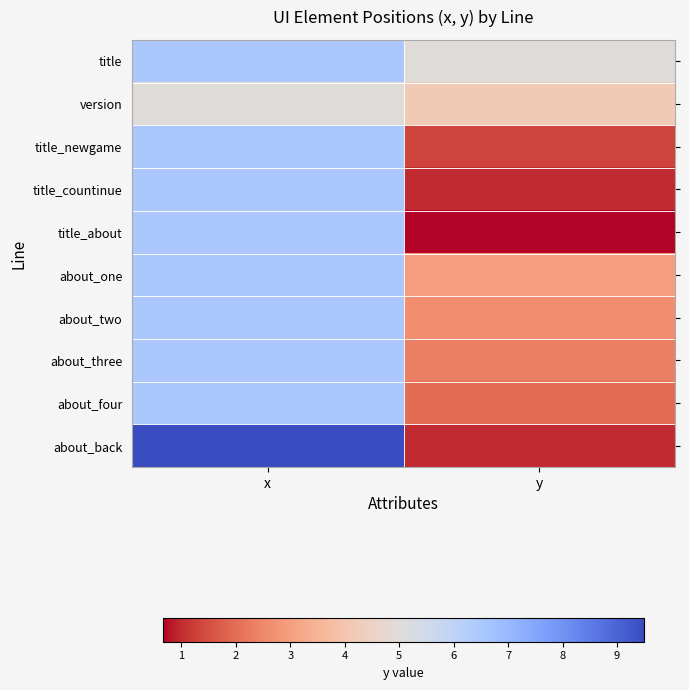

At how many categories does at least one series exceed 8?

1